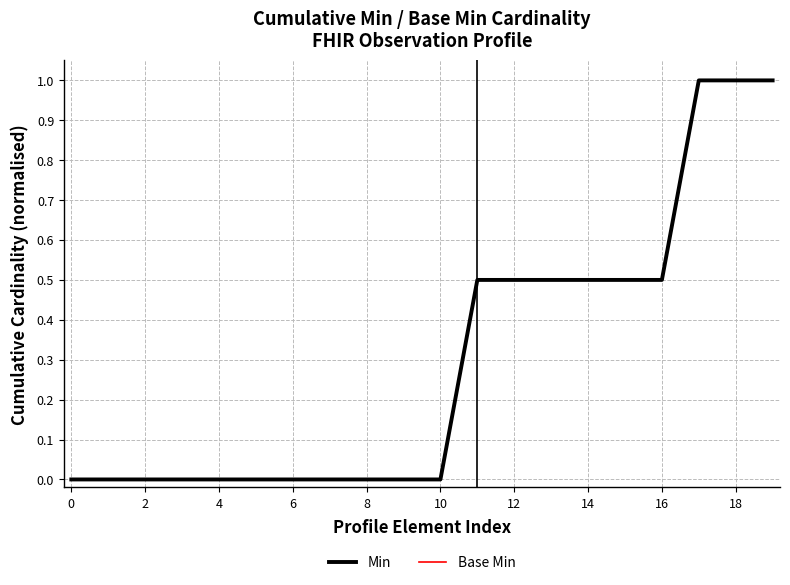

Which series has the widest spread of values?

Min